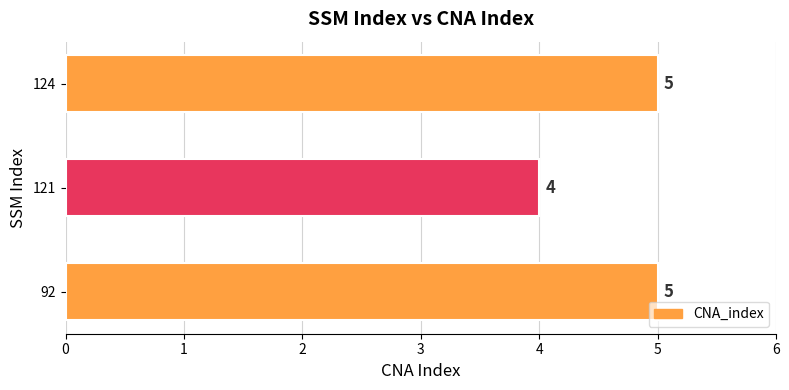

How many categories are shown in the chart?

3